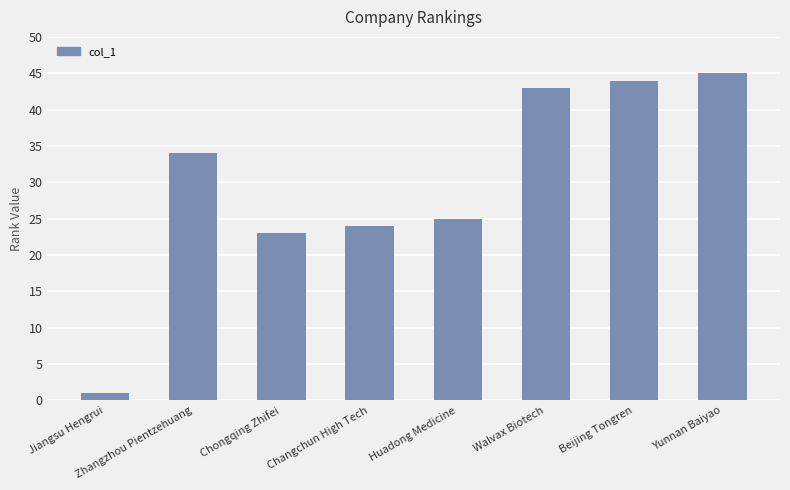

Between Walvax Biotech and Beijing Tongren, which is larger?

Beijing Tongren